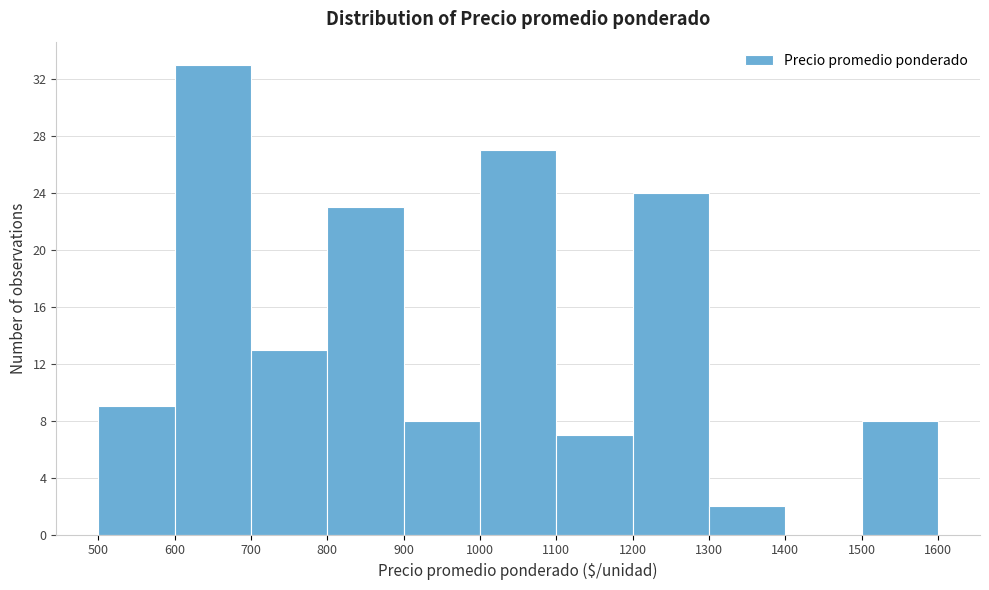

How tall is the bar that spans 1300 to 1400 on the x-axis? The values are not printed on the chart, so give them approximately, as read against the axis.

2